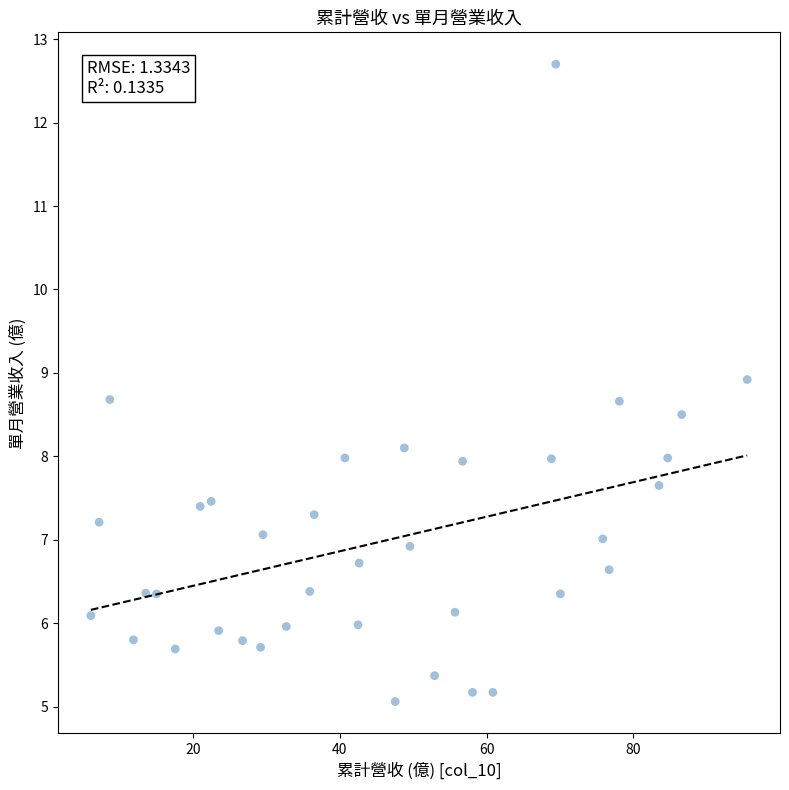

What is the range of Y values (max minus min)?

7.6